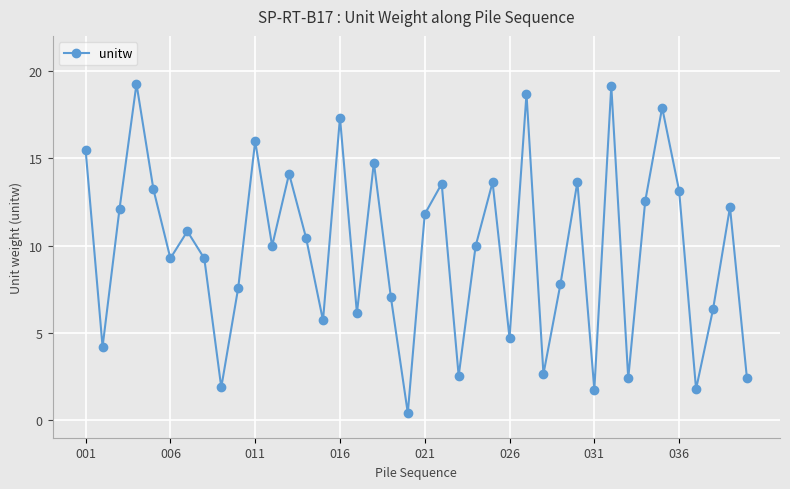

What is the smallest value displayed?

0.4